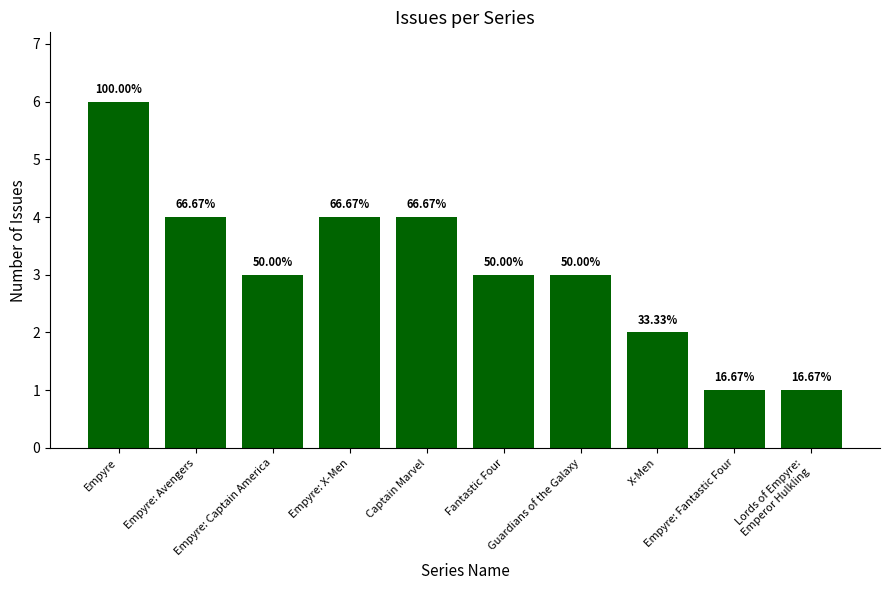

Reading left to right, list all the values displayed in this chart.

6	4	3	4	4	3	3	2	1	1